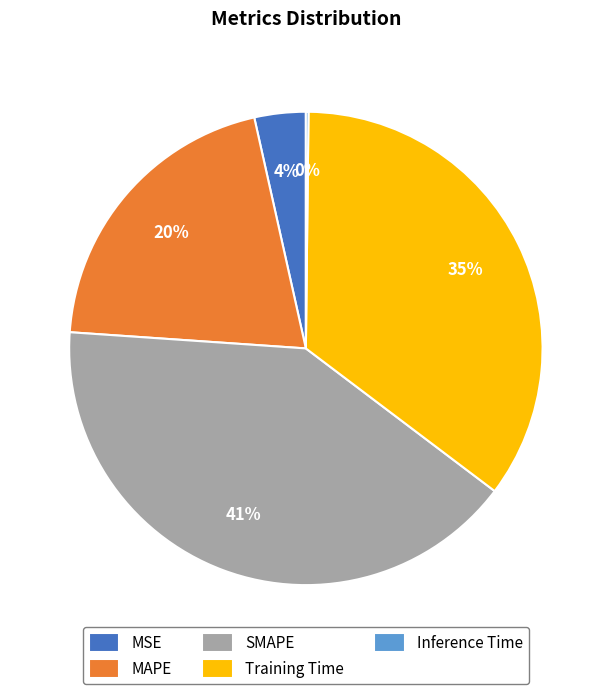

Does any single category account for the majority?

No